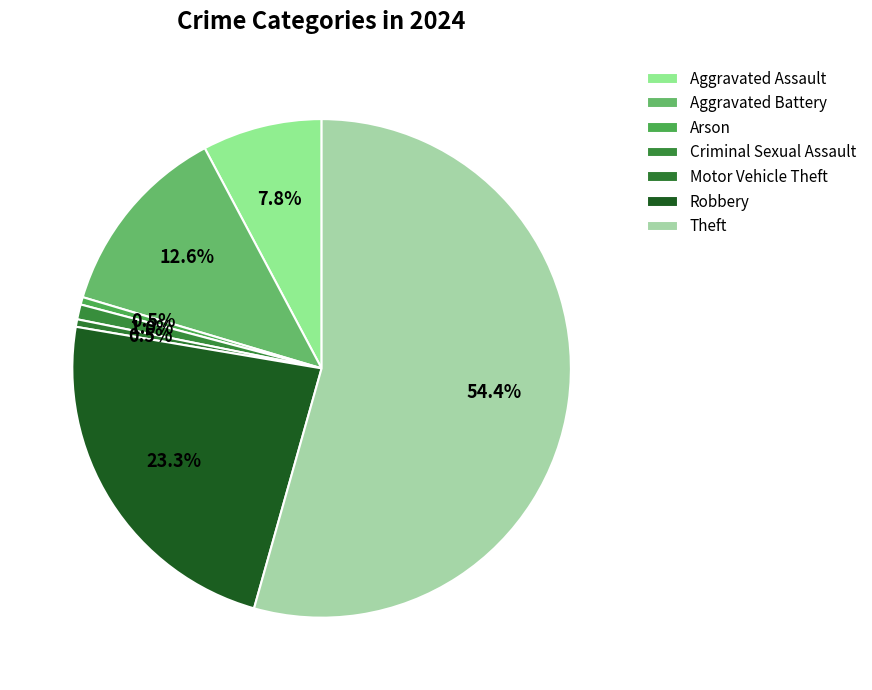

Is it true that Aggravated Assault is 8% of the pie?

True